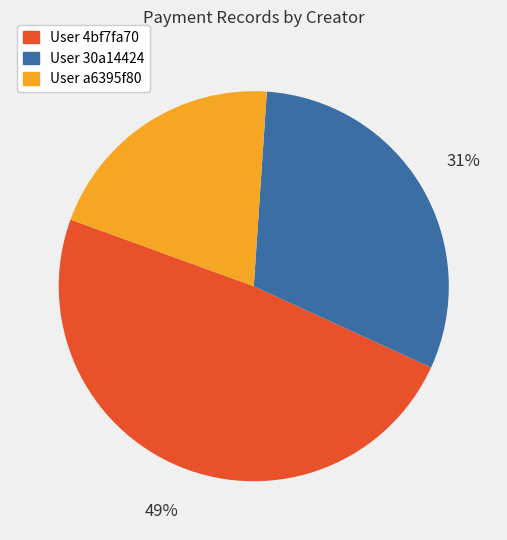

To the nearest percent, what is the average slice percentage?

33%